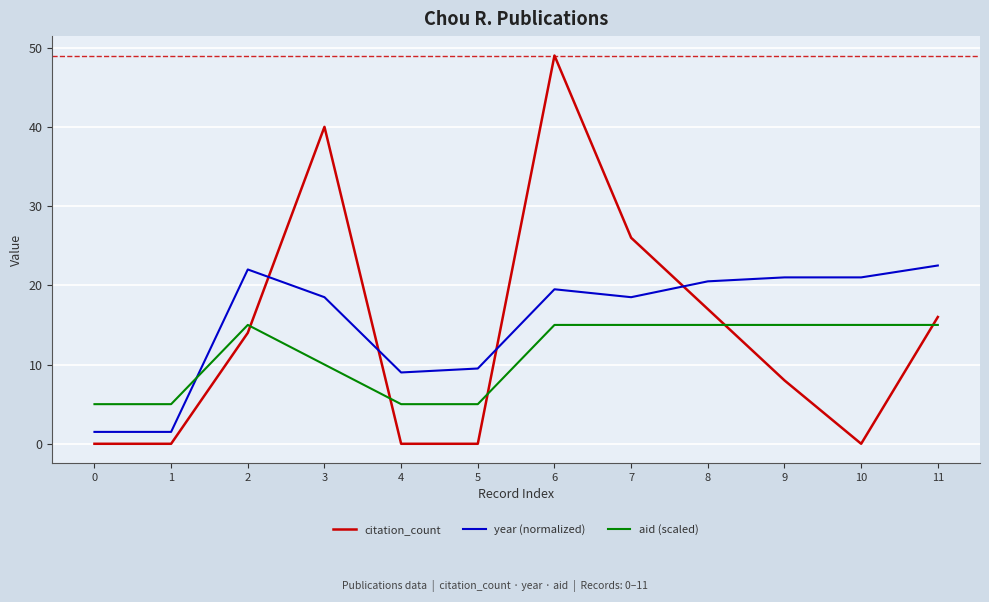

Reading left to right, transcribe all the data shown in this chart.

citation_count: 0=0.0	1=0.0	2=14.0	3=40.0	4=0.0	5=0.0	6=49.0	7=26.0	8=17.0	9=8.0	10=0.0	11=16.0
year (normalized): 0=1.5	1=1.5	2=22.0	3=18.5	4=9.0	5=9.5	6=19.5	7=18.5	8=20.5	9=21.0	10=21.0	11=22.5
aid (scaled): 0=5.0	1=5.0	2=15.0	3=10.0	4=5.0	5=5.0	6=15.0	7=15.0	8=15.0	9=15.0	10=15.0	11=15.0